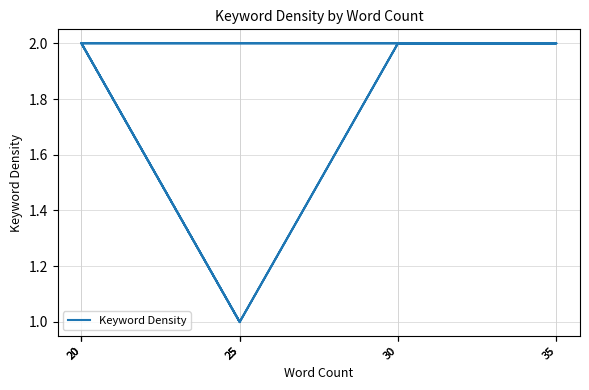

Reading left to right, list all the values displayed in this chart.

20=2	25=1	30=2	35=2	20=2	25=1	30=2	35=2	20=2	25=1